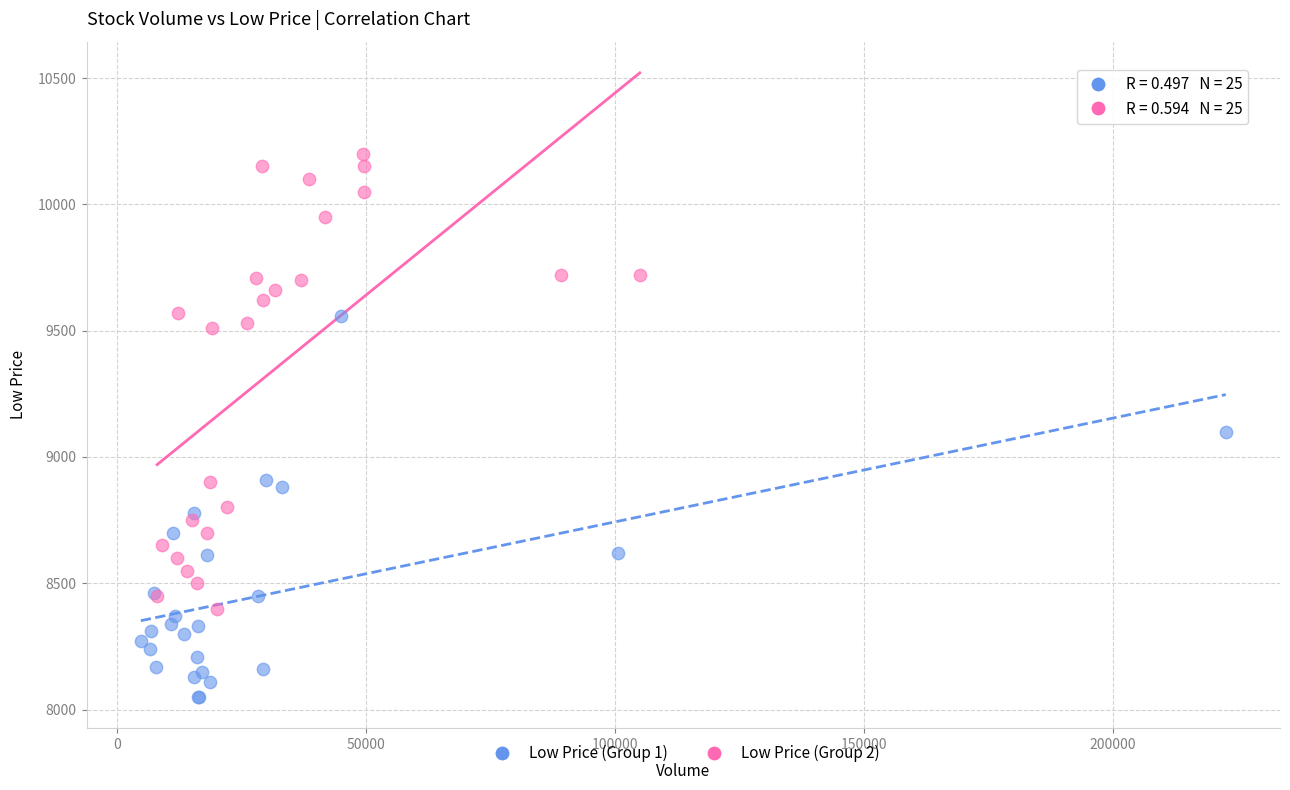

Which series has the largest Y range (max minus min)?

Low Price (Group 2)